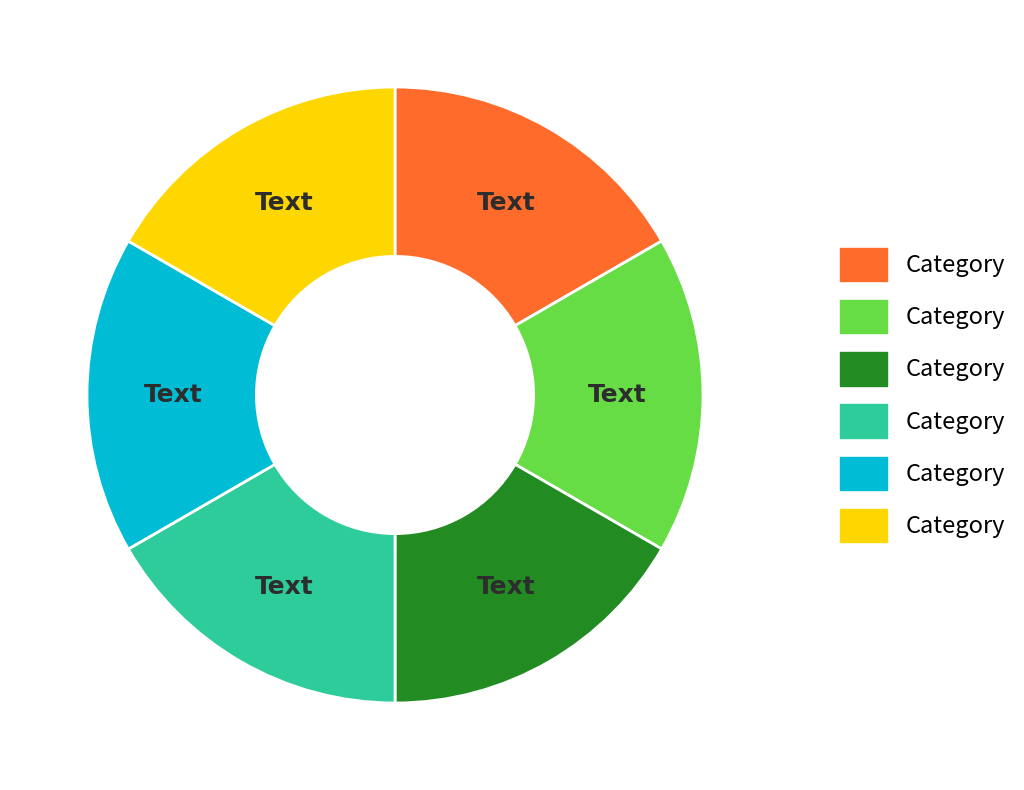

Does any single category account for the majority?

No